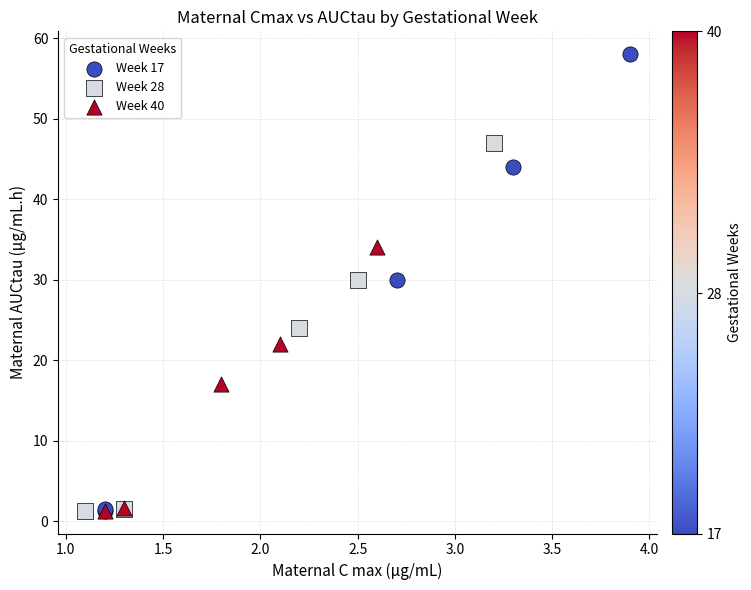

Which series has the widest spread of Y values?

Week 17